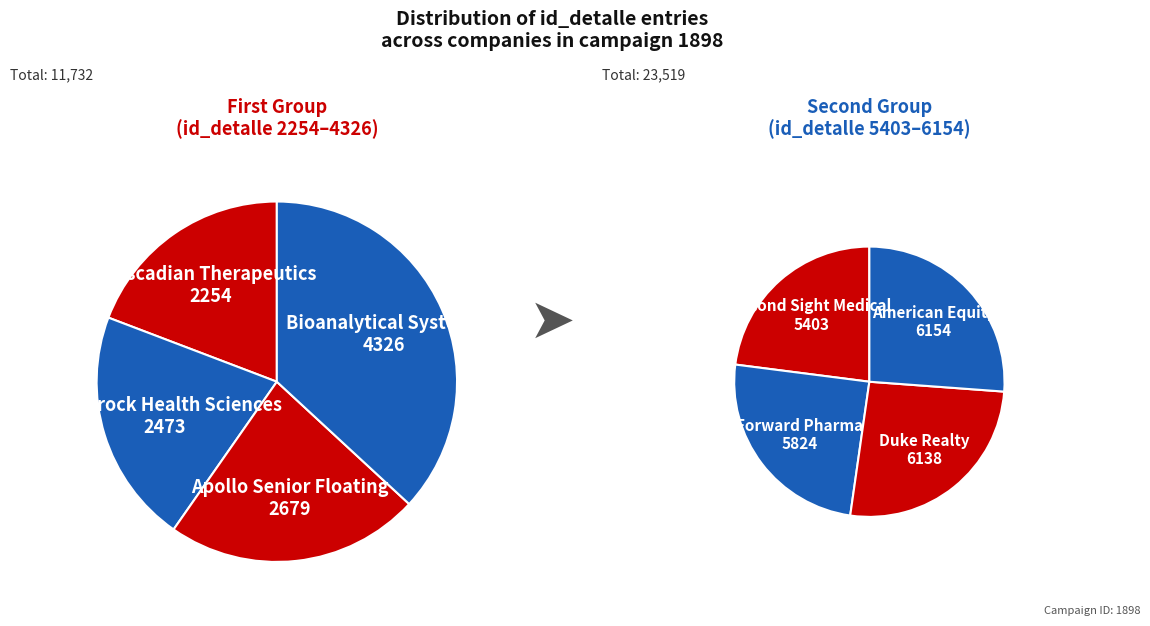

Is 5824 the majority of the pie?

No